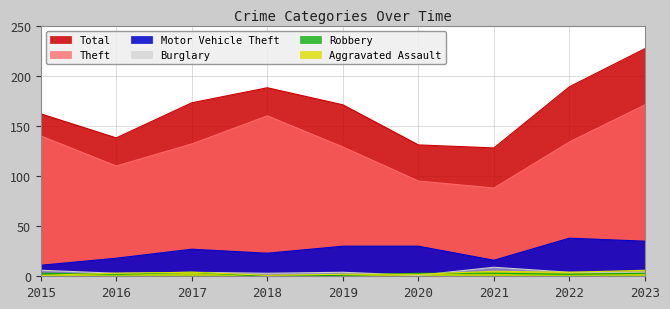

What is the sum of all Motor Vehicle Theft values?

228